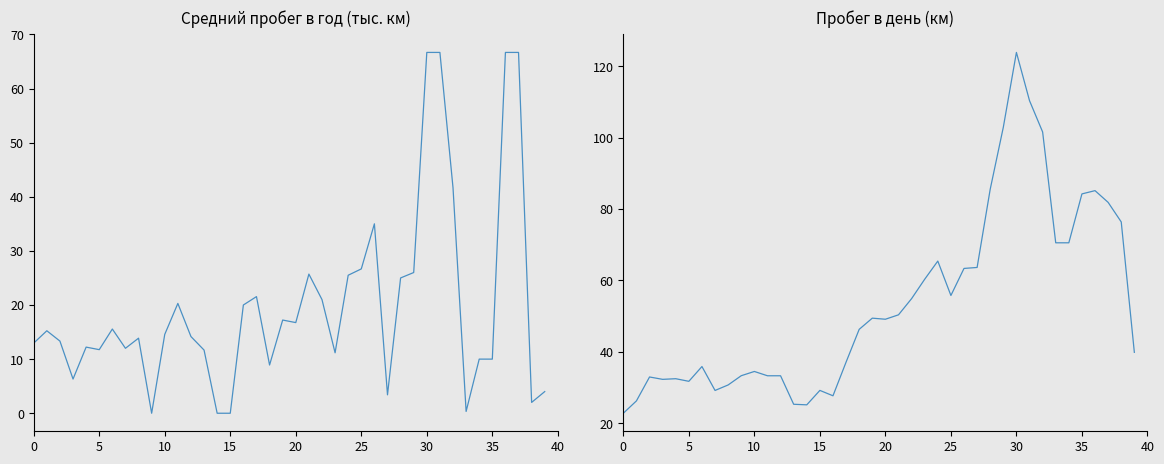

How many data points in Средний пробег в год are above 14?

21